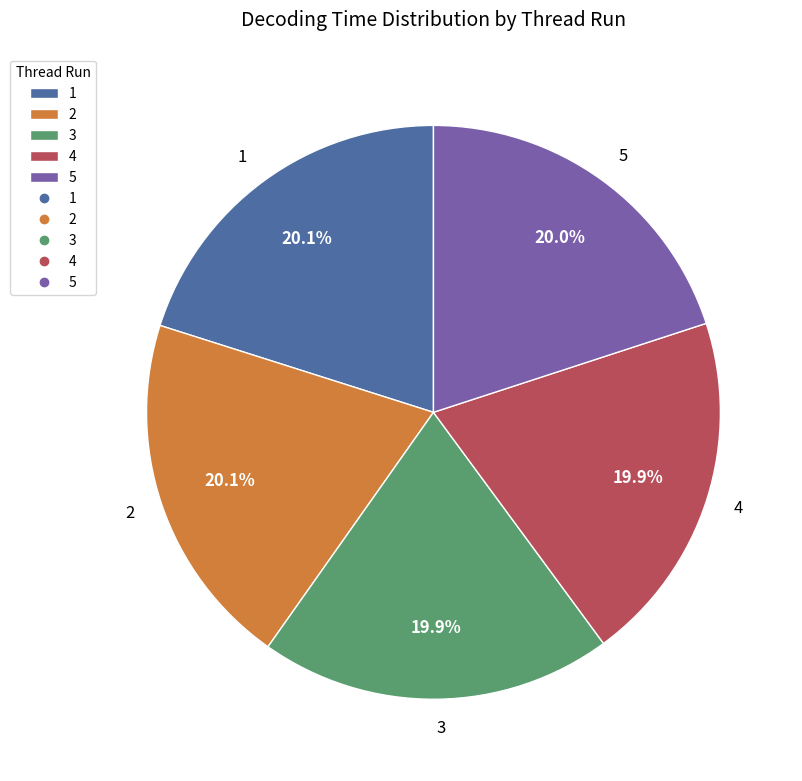

To the nearest percent, what is the combined percentage of 1 and 3?

40%